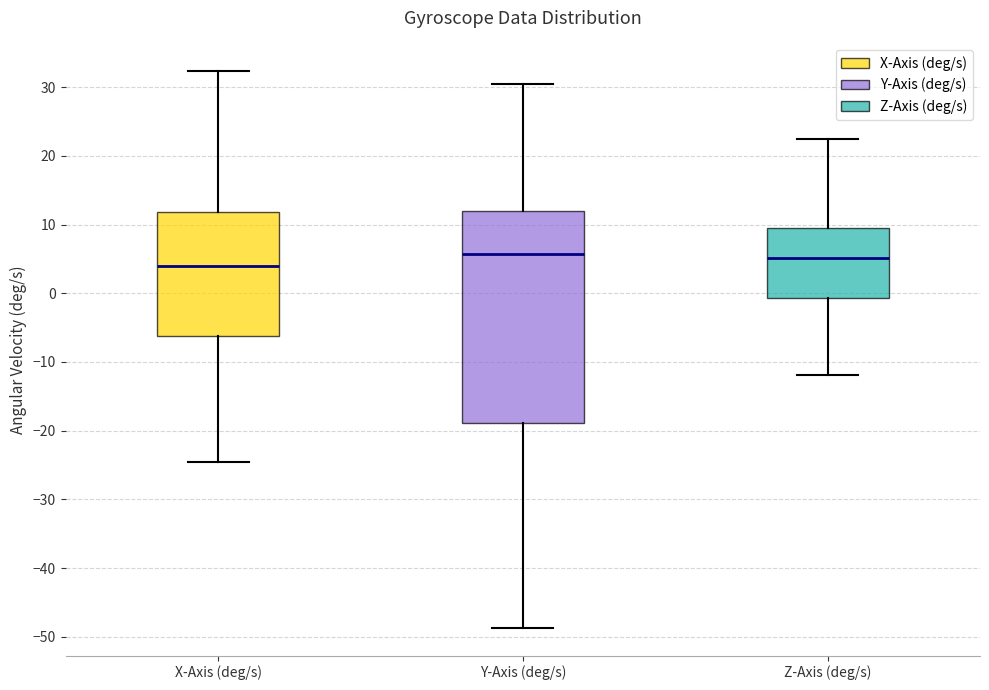

Reading left to right, transcribe this box plot: for each box, give where its median line is, the range the box spans, and where its two whiskers end, as read against the y-axis. The values are not printed on the chart, so give them approximately, as read against the axis.

X-Axis (deg/s): median 4, box -6 to 12, whiskers -25 to 32
Y-Axis (deg/s): median 6, box -19 to 12, whiskers -49 to 30
Z-Axis (deg/s): median 5, box -1 to 10, whiskers -12 to 22